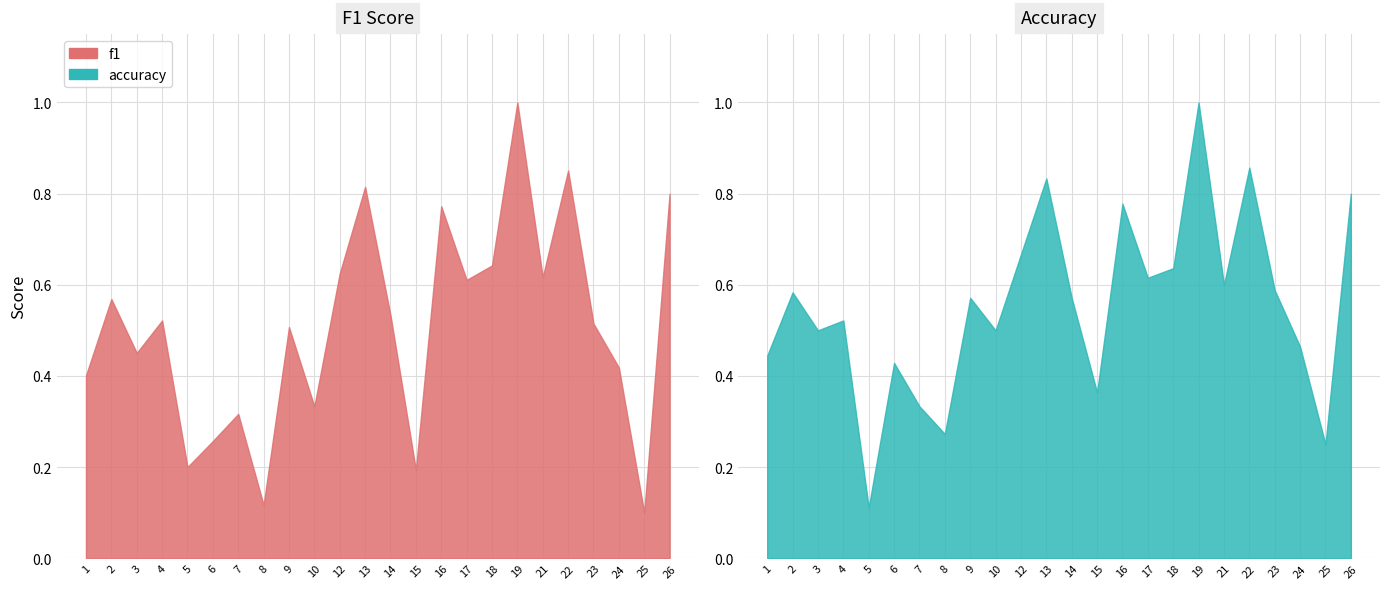

What is the greatest value displayed?

1.0